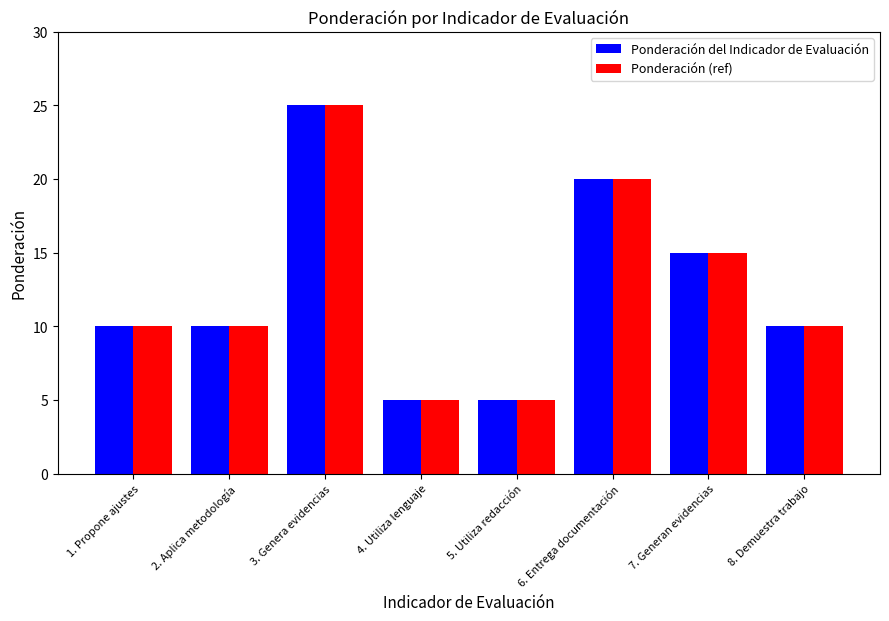

At how many categories does at least one series exceed 21?

1